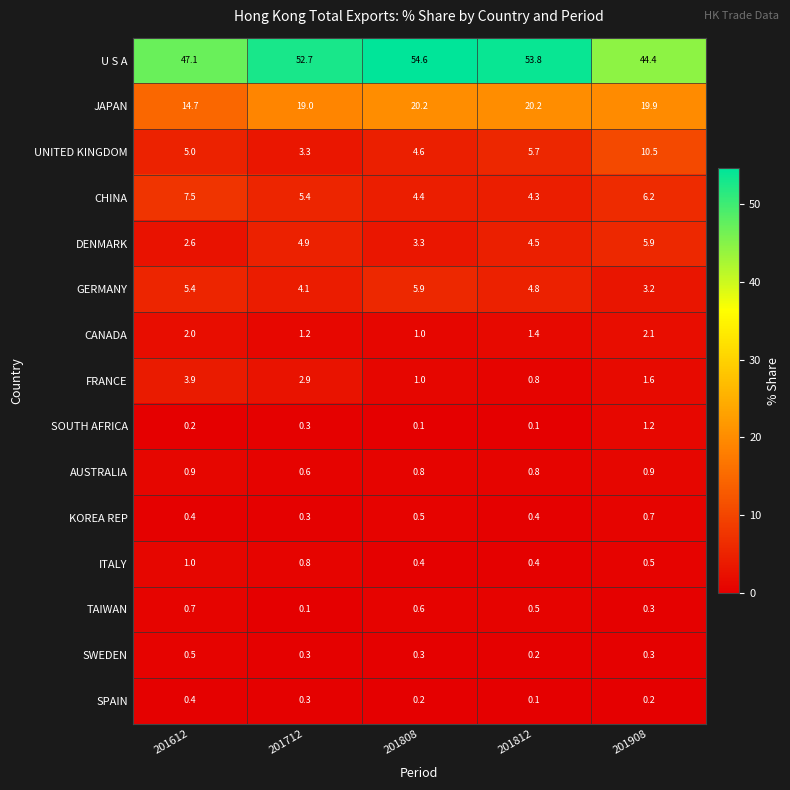

List the labels in order of CANADA value, smallest first.

201808, 201712, 201812, 201612, 201908